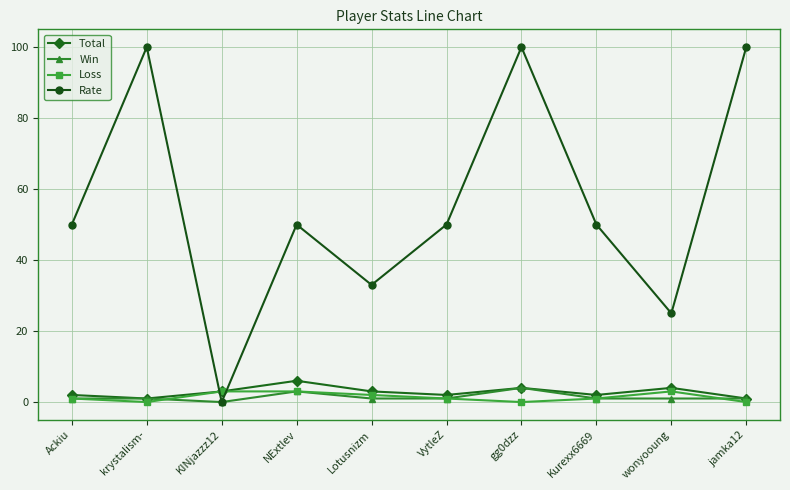

What position from the left is Lotusnizm?

5